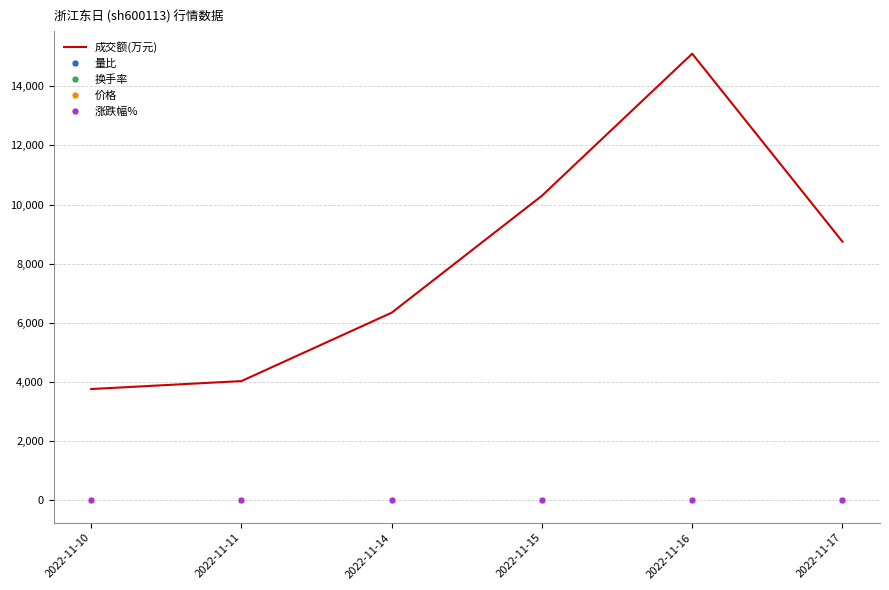

What is the difference between the highest and lowest values at 2022-11-15?

10300.0